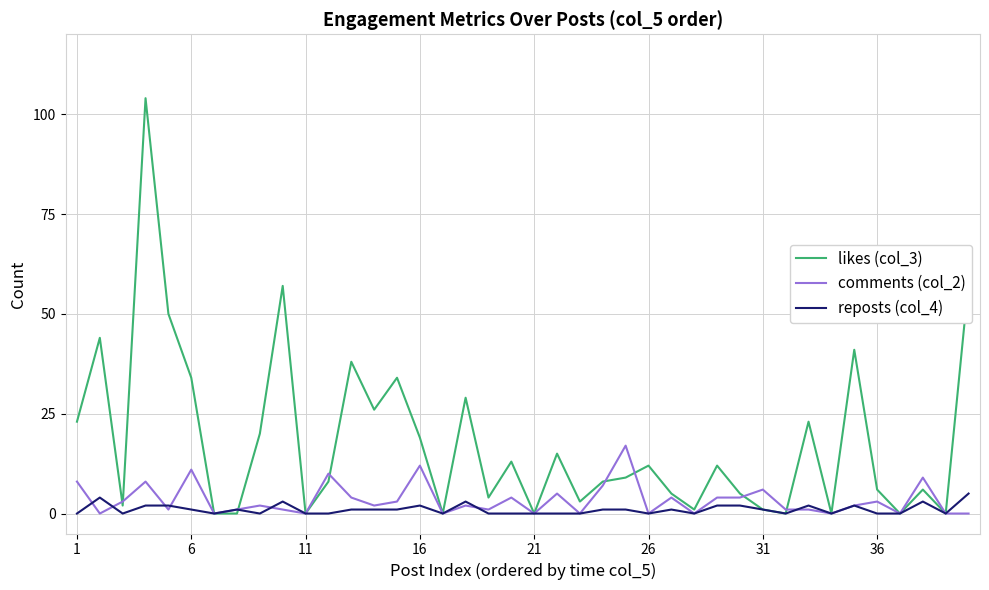

How many categories are shown in the chart?

40